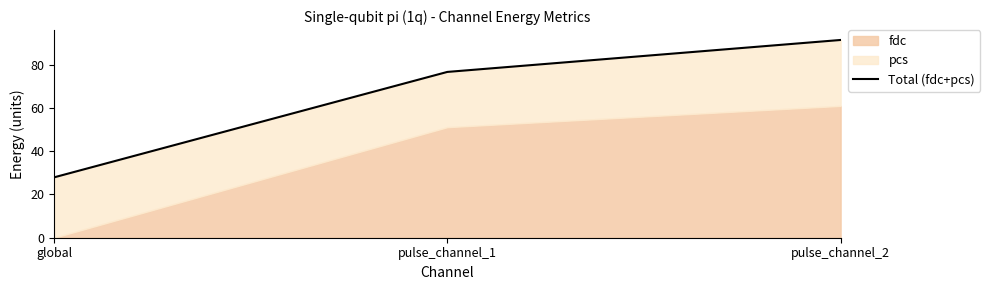

Approximately how many times larger is the value at pulse_channel_1 compared to global?

2.7